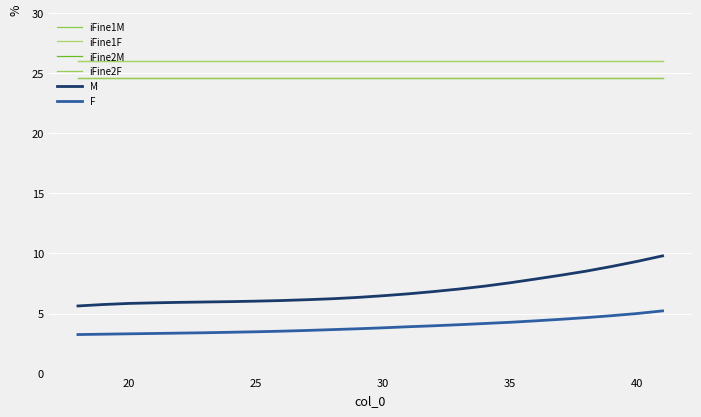

True or false: iFine1F has more than 1 interior local peaks.

False